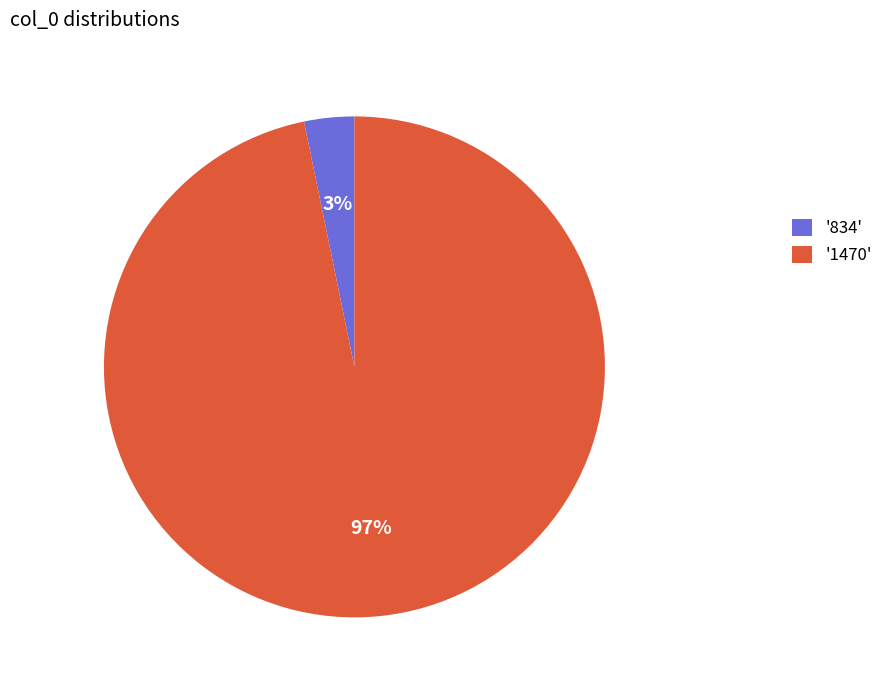

Does any single category account for the majority?

Yes